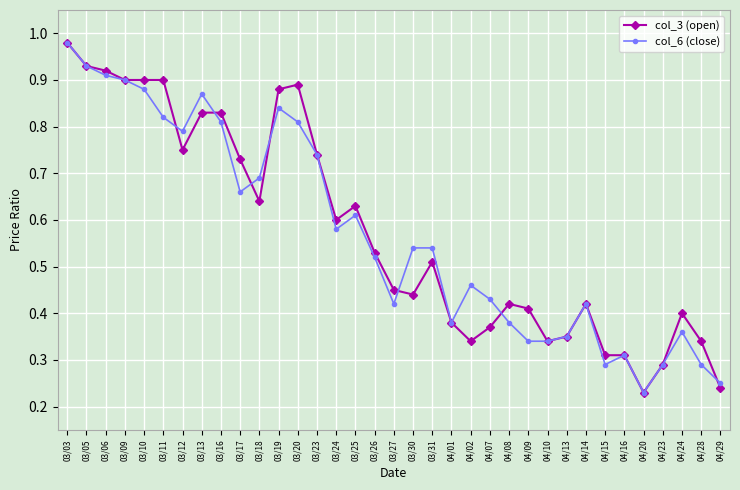

True or false: col_3 (open) and col_6 (close) cross at least once.

True